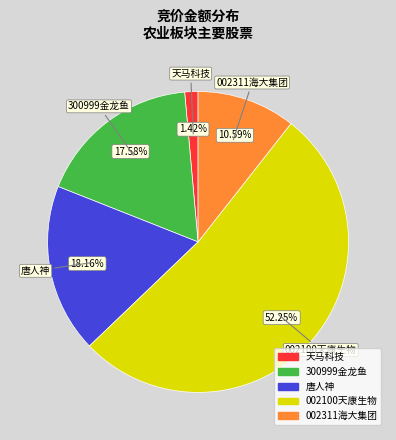

Is there a majority slice in this chart?

Yes